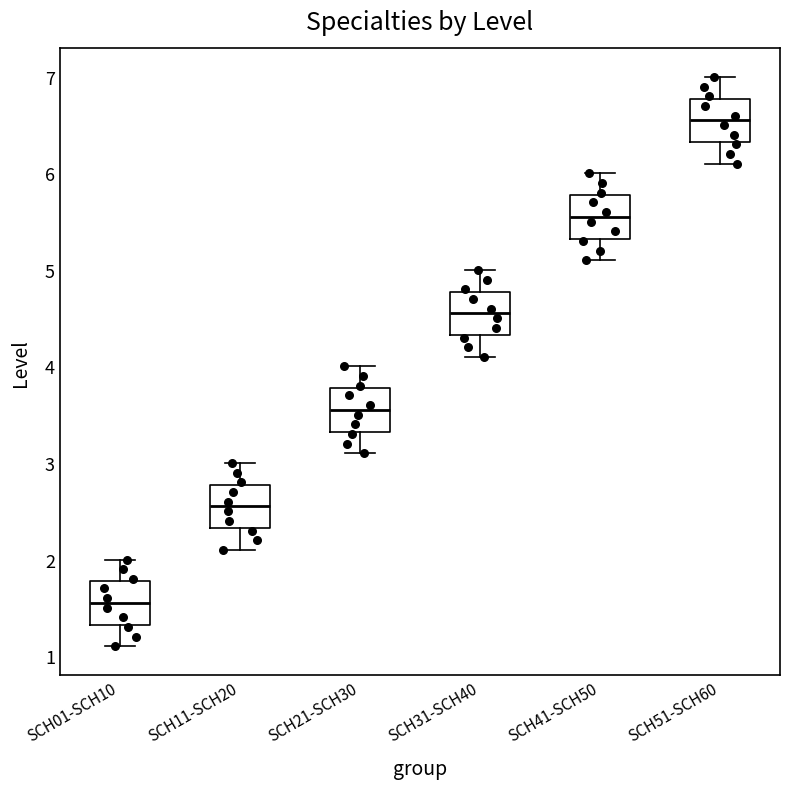

Reading left to right, transcribe this box plot: for each box, give where its median line is, the range the box spans, and where its two whiskers end, as read against the y-axis. The values are not printed on the chart, so give them approximately, as read against the axis.

SCH01-SCH10: median 1.6, box 1.3 to 1.8, whiskers 1.1 to 2.0
SCH11-SCH20: median 2.6, box 2.3 to 2.8, whiskers 2.1 to 3.0
SCH21-SCH30: median 3.6, box 3.3 to 3.8, whiskers 3.1 to 4.0
SCH31-SCH40: median 4.6, box 4.3 to 4.8, whiskers 4.1 to 5.0
SCH41-SCH50: median 5.6, box 5.3 to 5.8, whiskers 5.1 to 6.0
SCH51-SCH60: median 6.6, box 6.3 to 6.8, whiskers 6.1 to 7.0